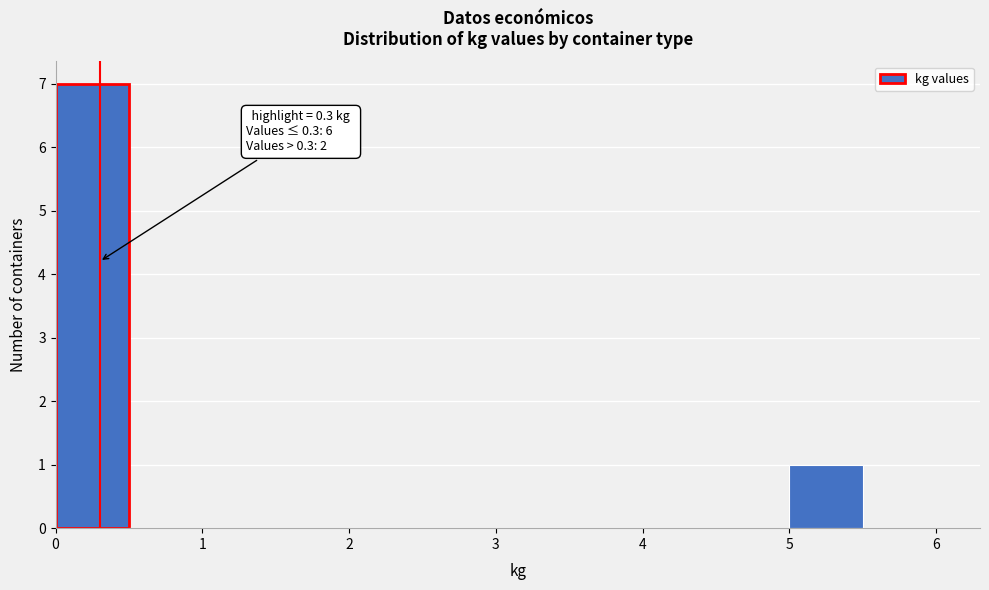

Over which range of the x-axis is the bar tallest?

0.0 to 0.5